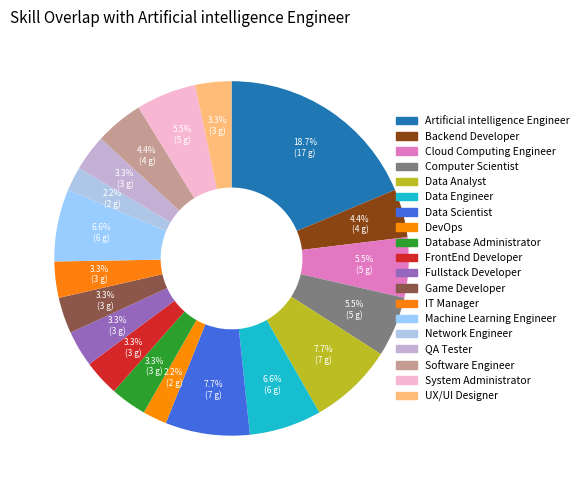

How many slices are in this pie chart?

19